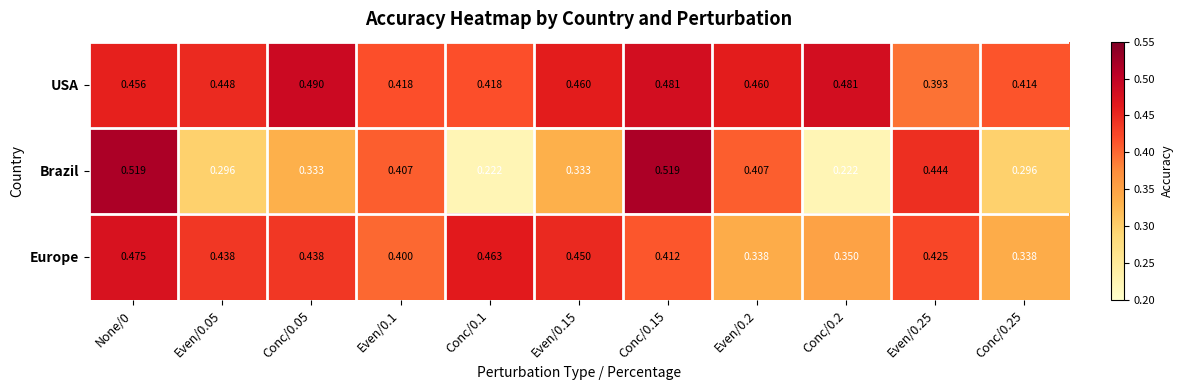

List the series in order of their peak value, highest first.

Brazil, USA, Europe